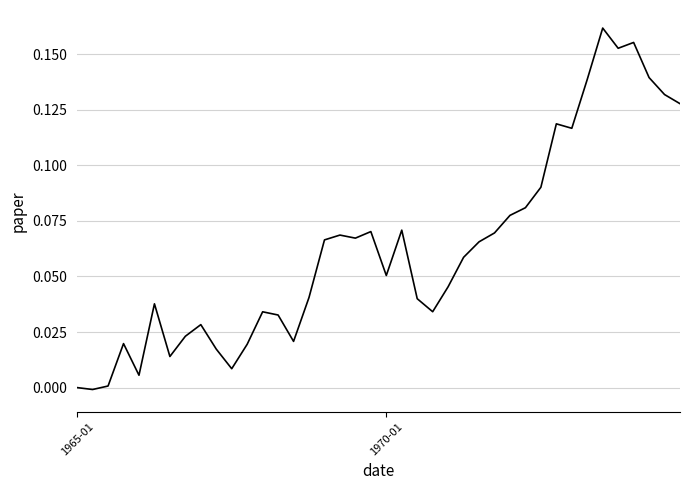

What is the difference between the maximum and minimum values?

0.2